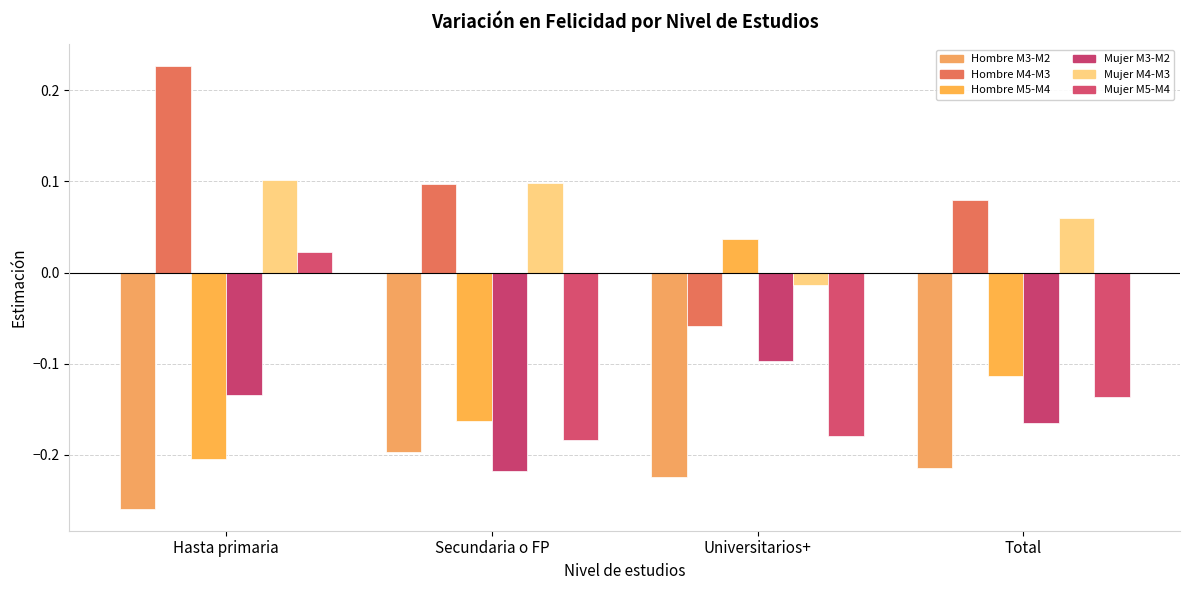

Reading left to right, list all the values displayed in this chart.

Hombre M3-M2: -0.3	-0.2	-0.2	-0.2
Hombre M4-M3: 0.2	0.1	-0.1	0.1
Hombre M5-M4: -0.2	-0.2	0.0	-0.1
Mujer M3-M2: -0.1	-0.2	-0.1	-0.2
Mujer M4-M3: 0.1	0.1	-0.0	0.1
Mujer M5-M4: 0.0	-0.2	-0.2	-0.1